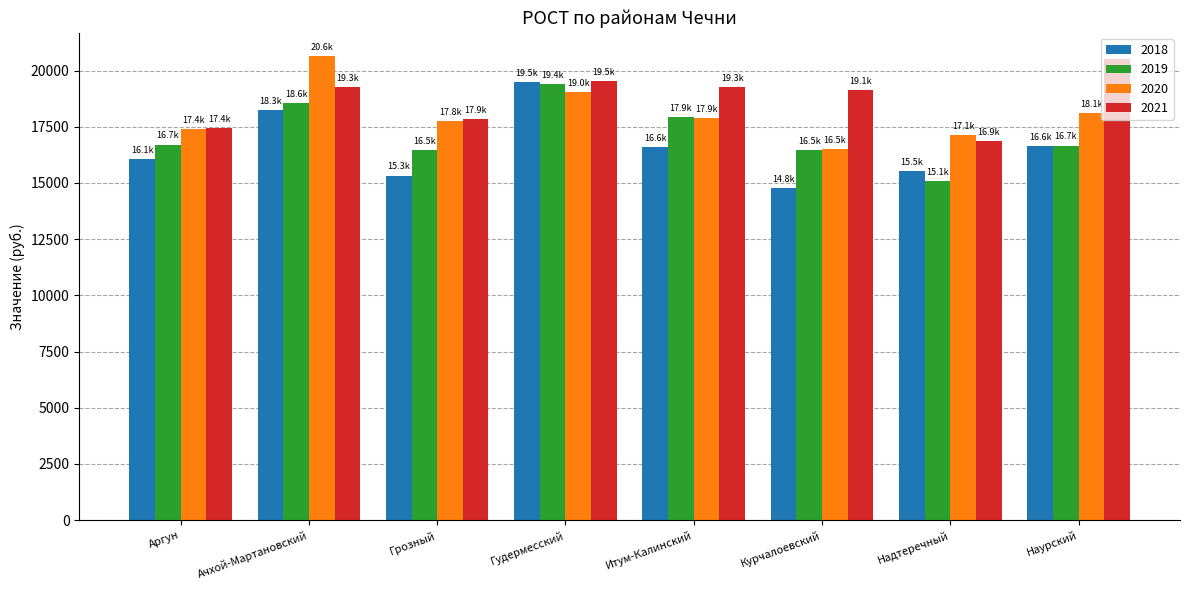

What is the total value across all series at Аргун?

67616.1